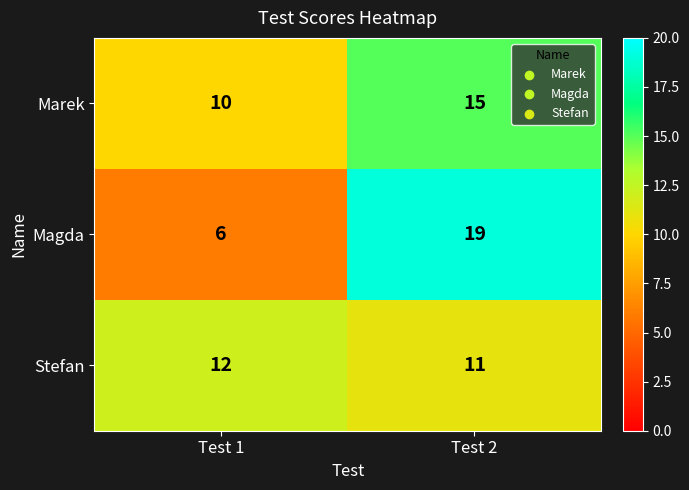

What is the sum of all Magda values?

25